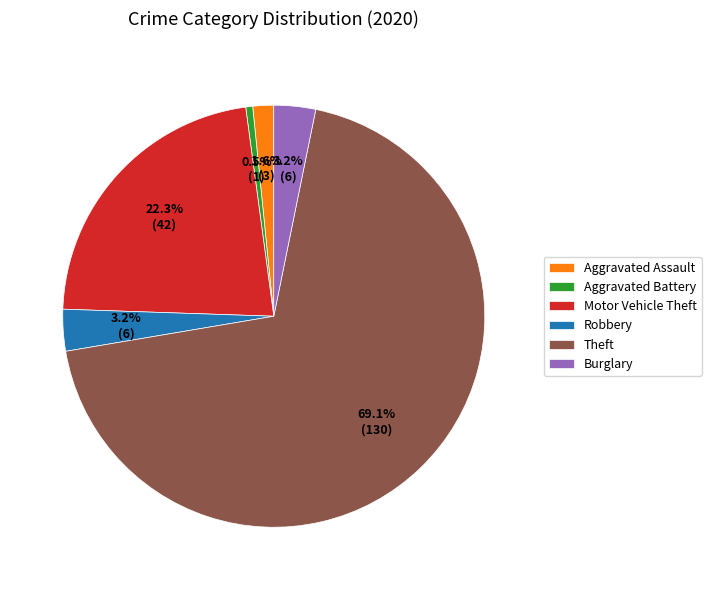

True or false: Aggravated Battery accounts for 11% of the total.

False